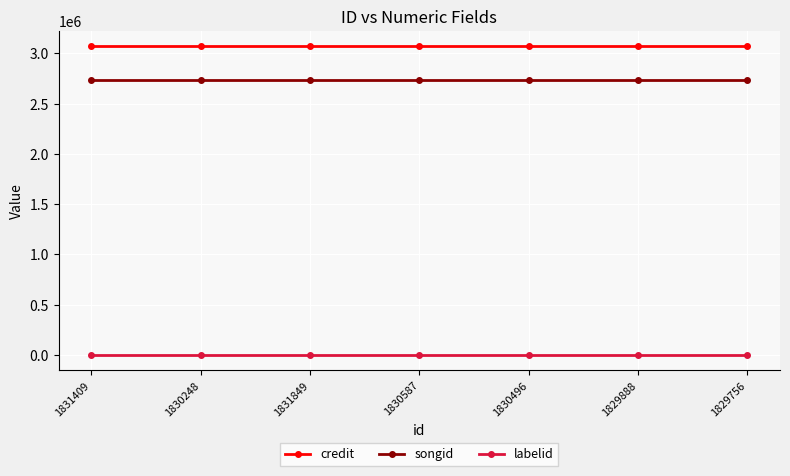

At how many categories does at least one series exceed 1030553?

7